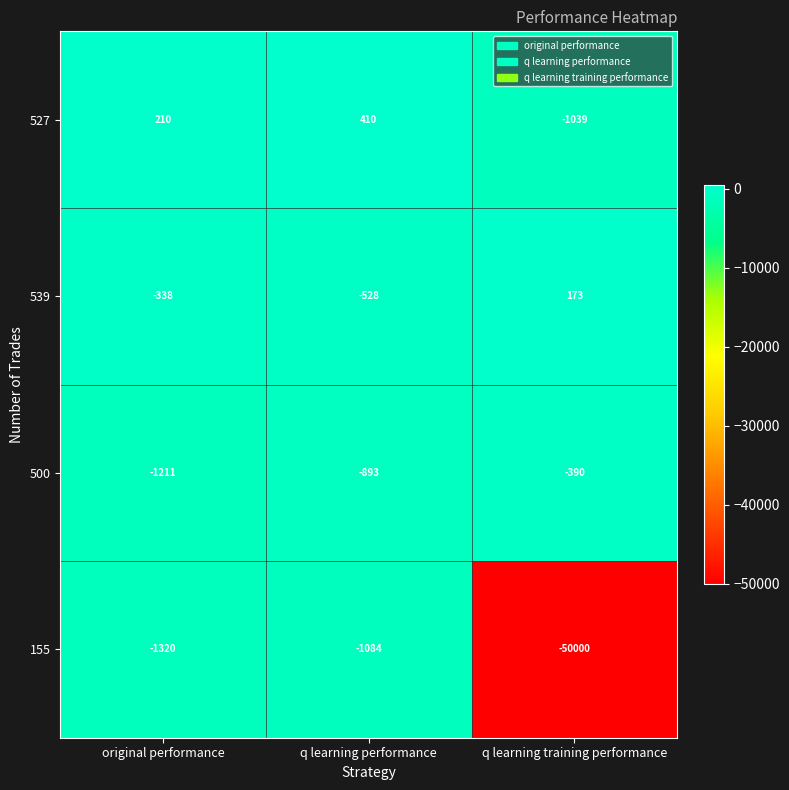

Read the 539 value at original performance, to the nearest 10.

-340